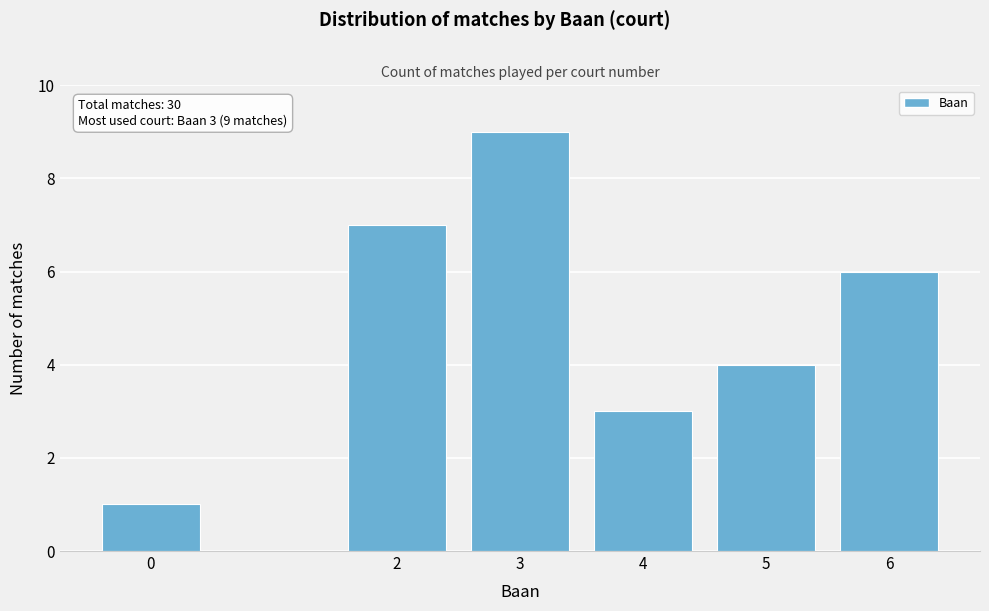

Reading right to left, what are all the values shown in this chart?

6=6	5=4	4=3	3=9	2=7	0=1